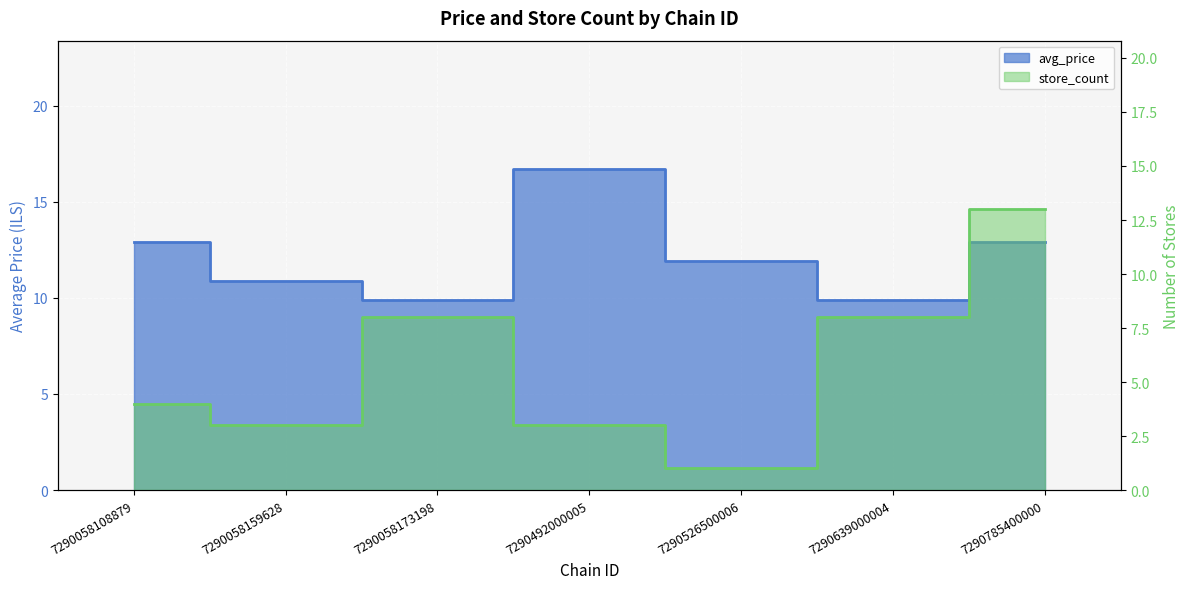

What are all the series names shown in the legend?

avg_price, store_count